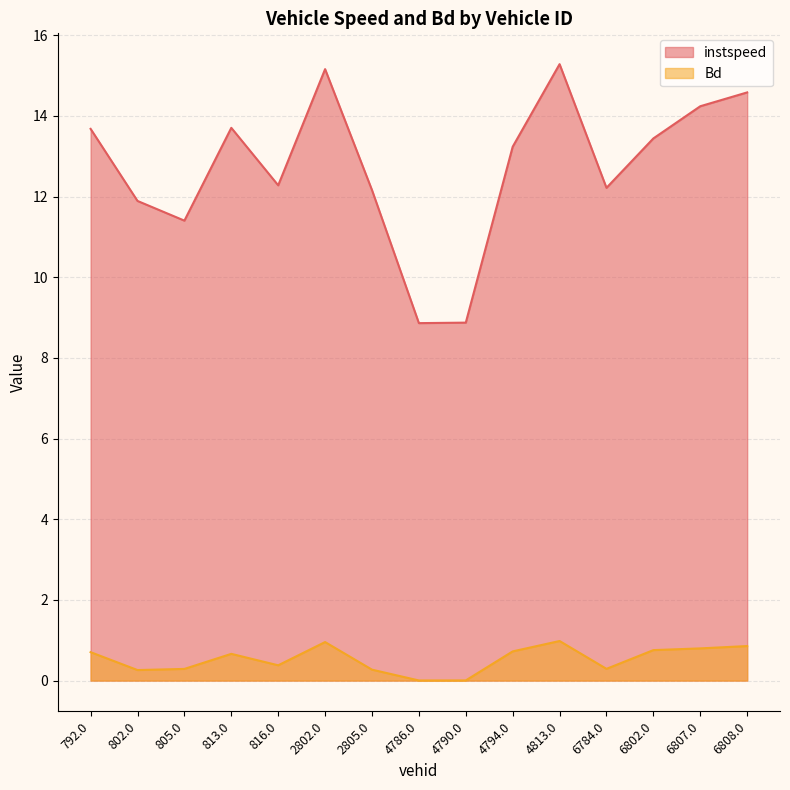

True or false: instspeed and Bd cross at least once.

False